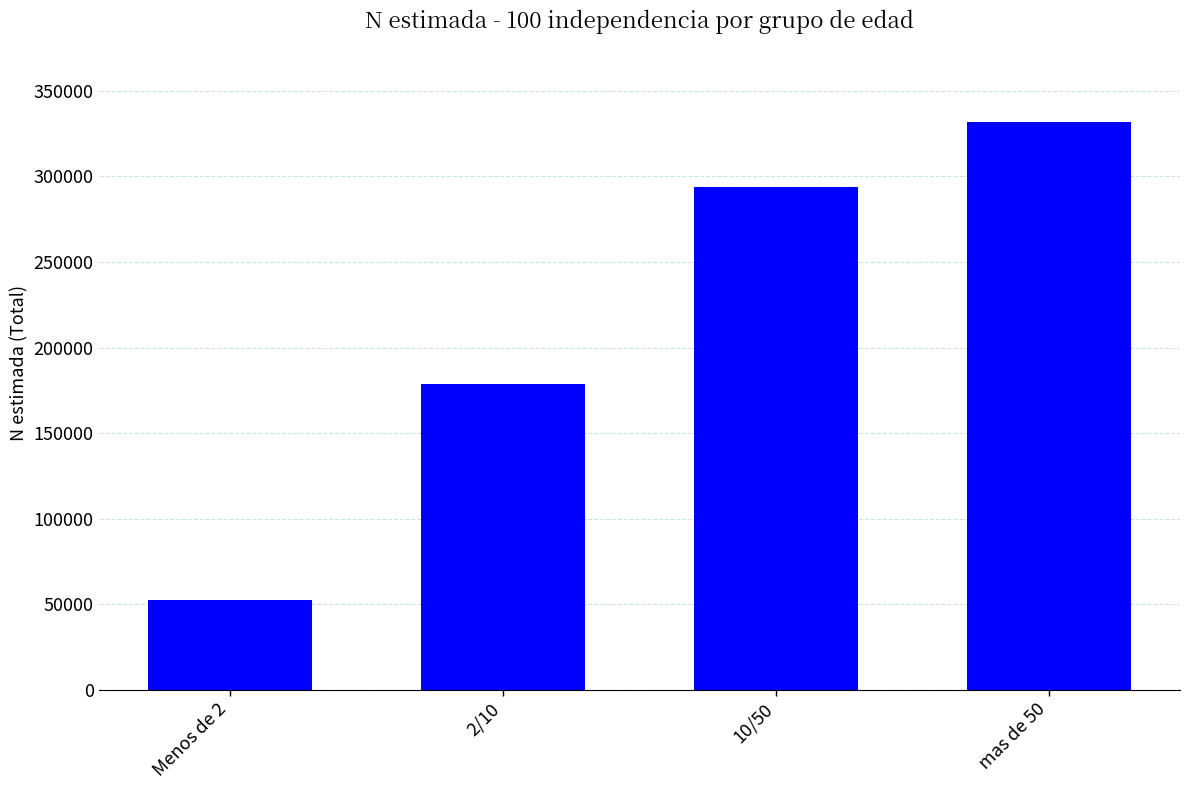

What is the sum of all values?

856970